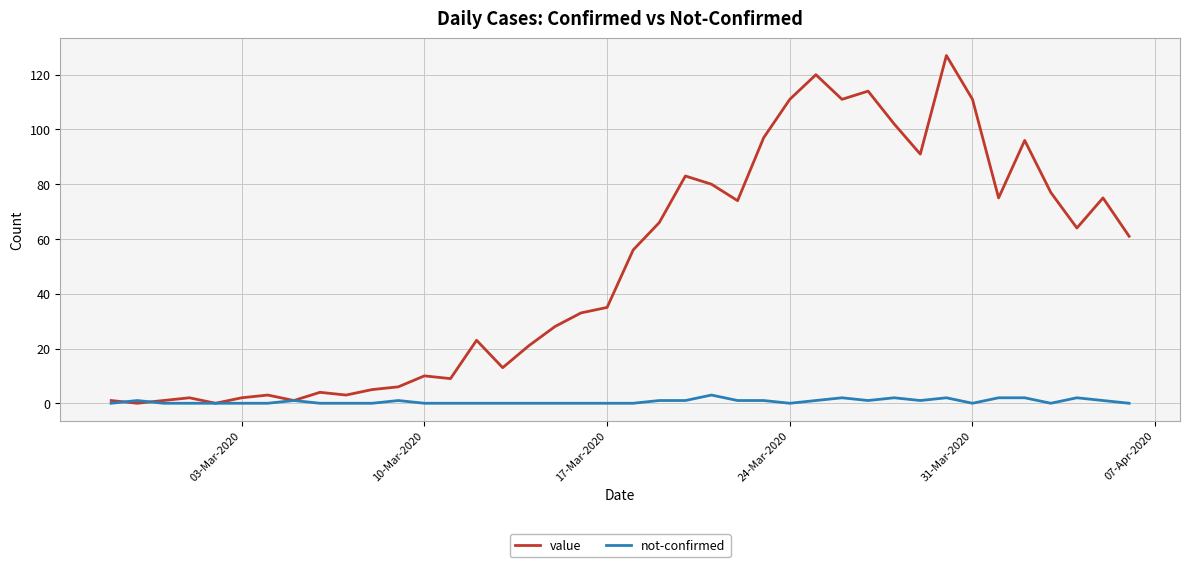

Which series has the widest spread of values?

value